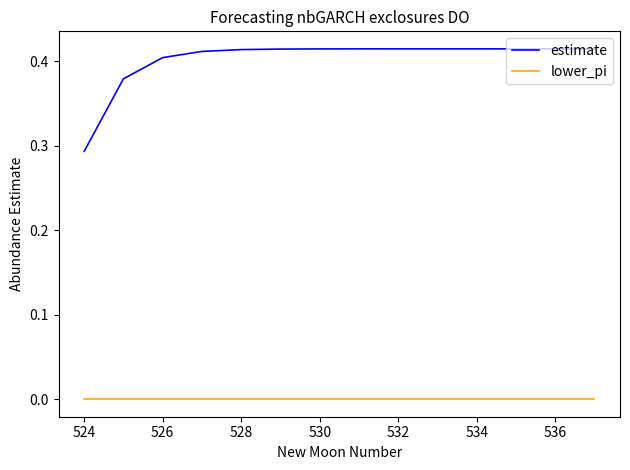

Which series has the widest spread of values?

estimate